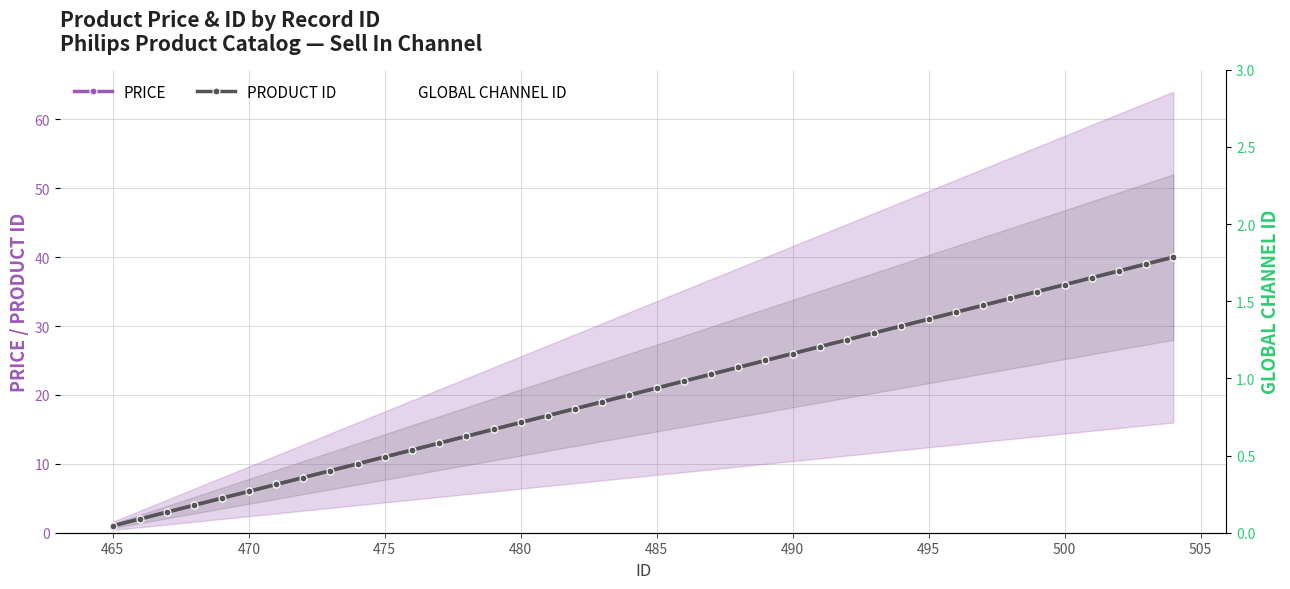

True or false: PRICE has more than 0 points higher than both neighbors.

False